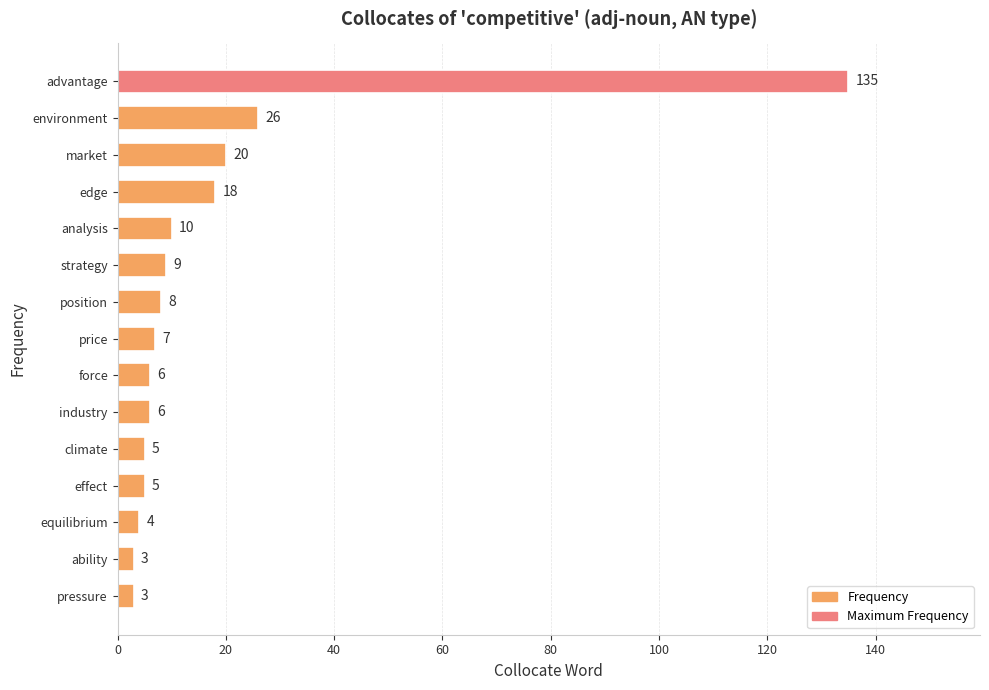

Reading top to bottom, list all the values displayed in this chart.

135	26	20	18	10	9	8	7	6	6	5	5	4	3	3